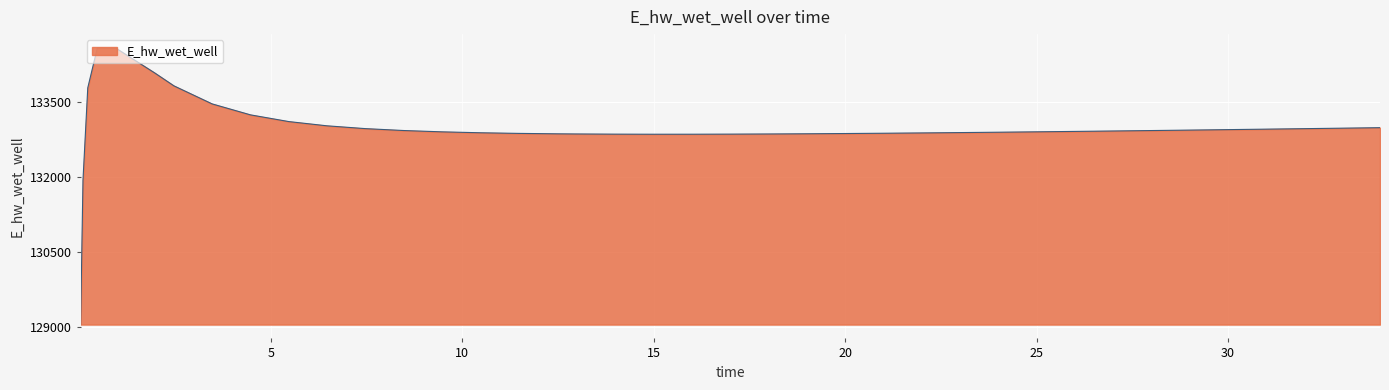

What is the difference between the maximum and minimum values?

5528.8